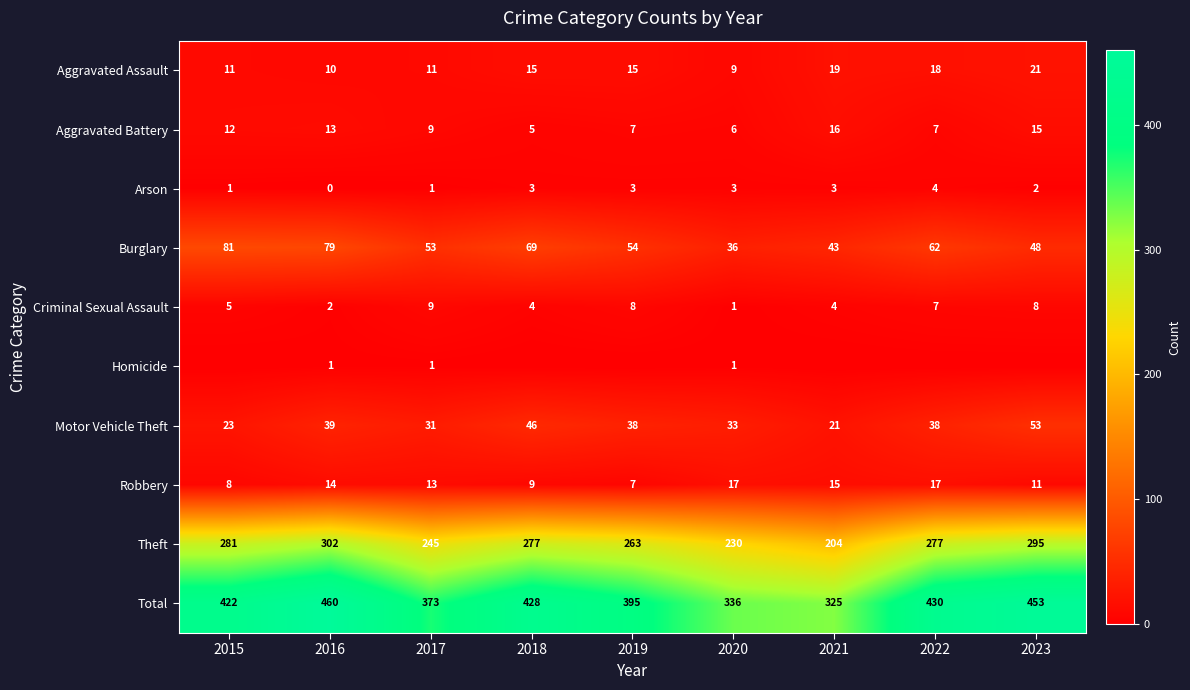

Which category has the lowest value in the Theft series?

2021